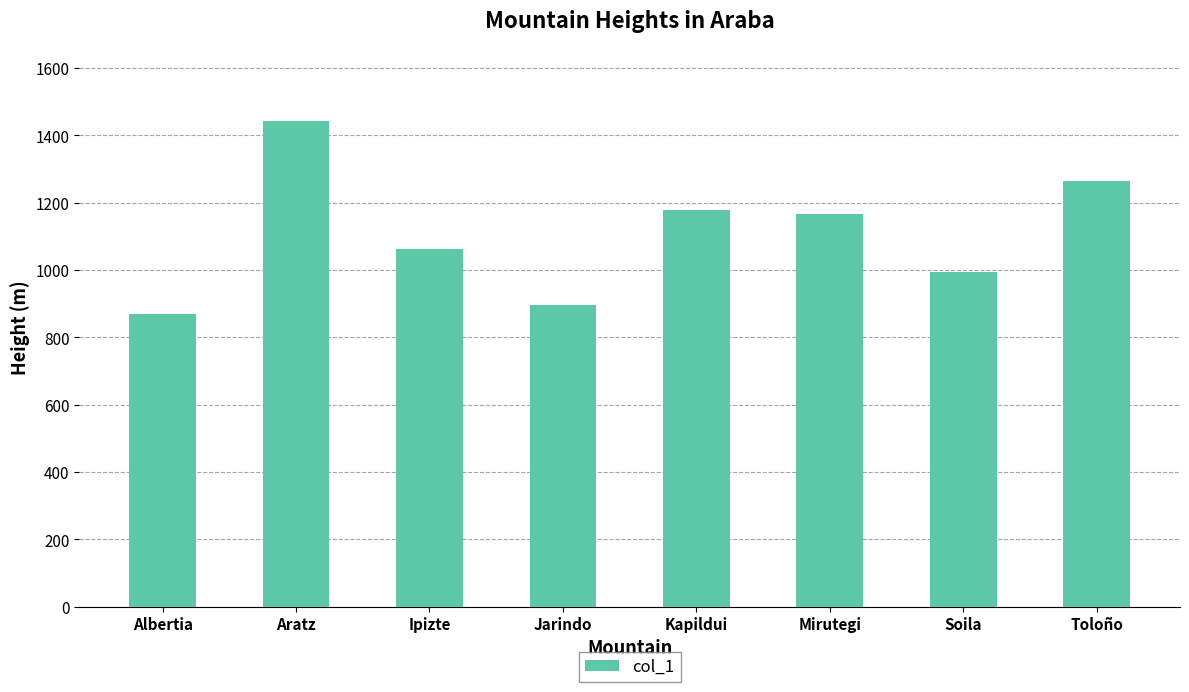

What is the difference between the second highest and minimum values?

395